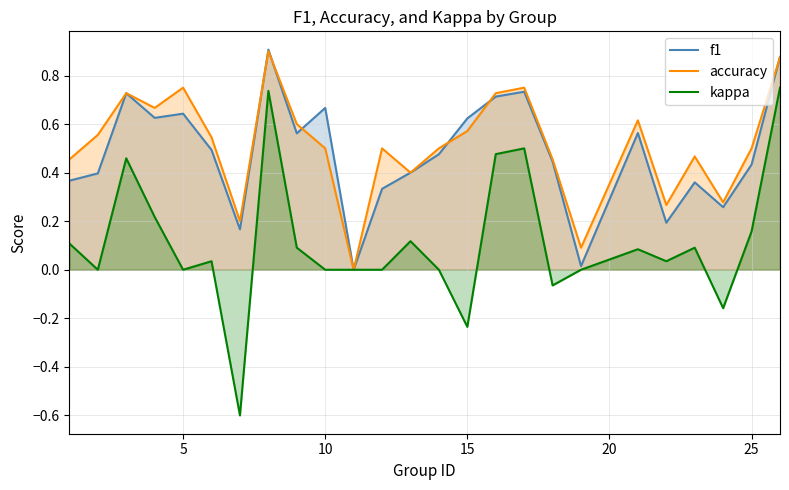

Which series has the widest spread of values?

kappa